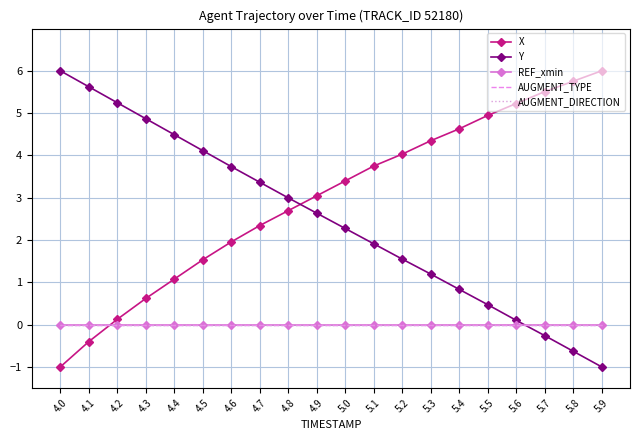

What is the label of the 19th point from the left?

5.8